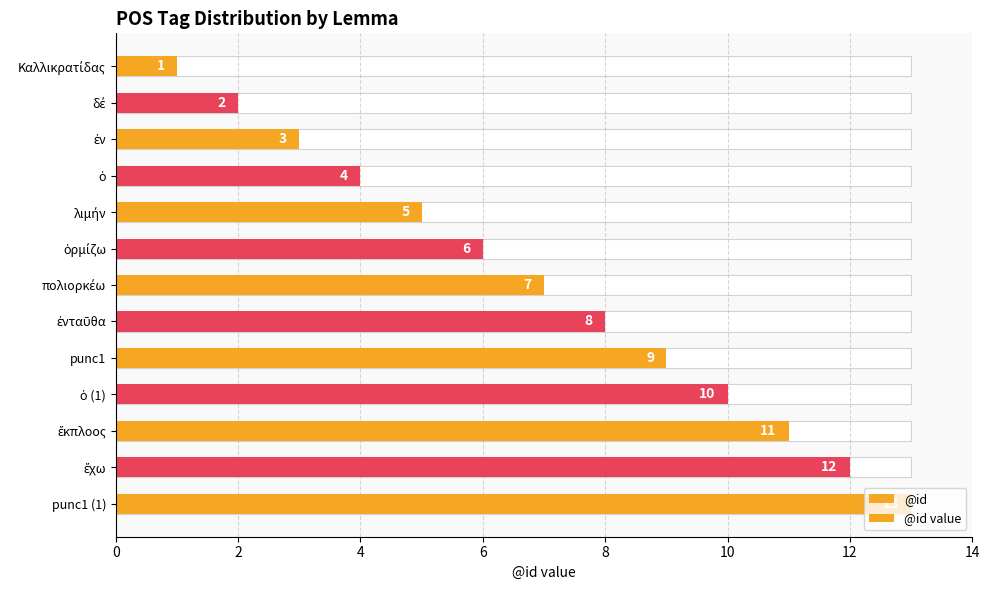

True or false: @id has a value of 2 at 0.

False